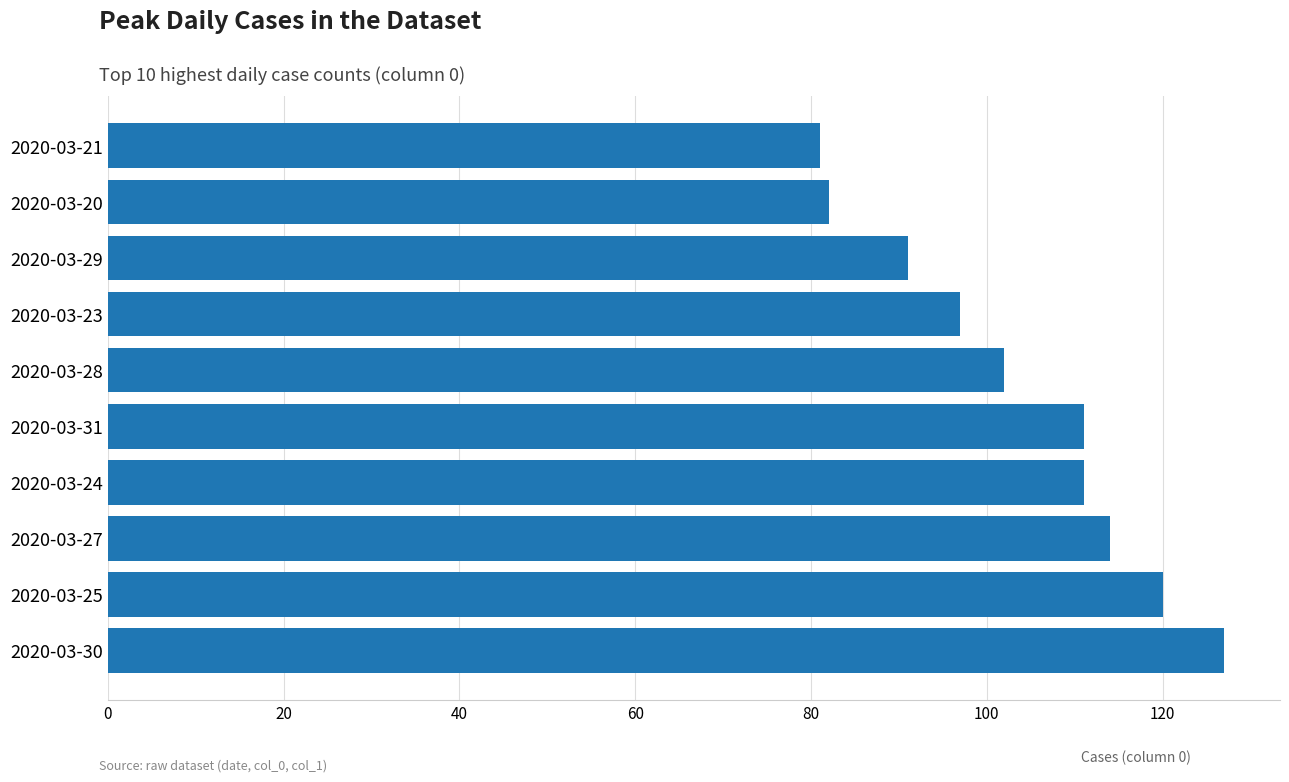

Where is the data nearest to the value 104?

2020-03-28